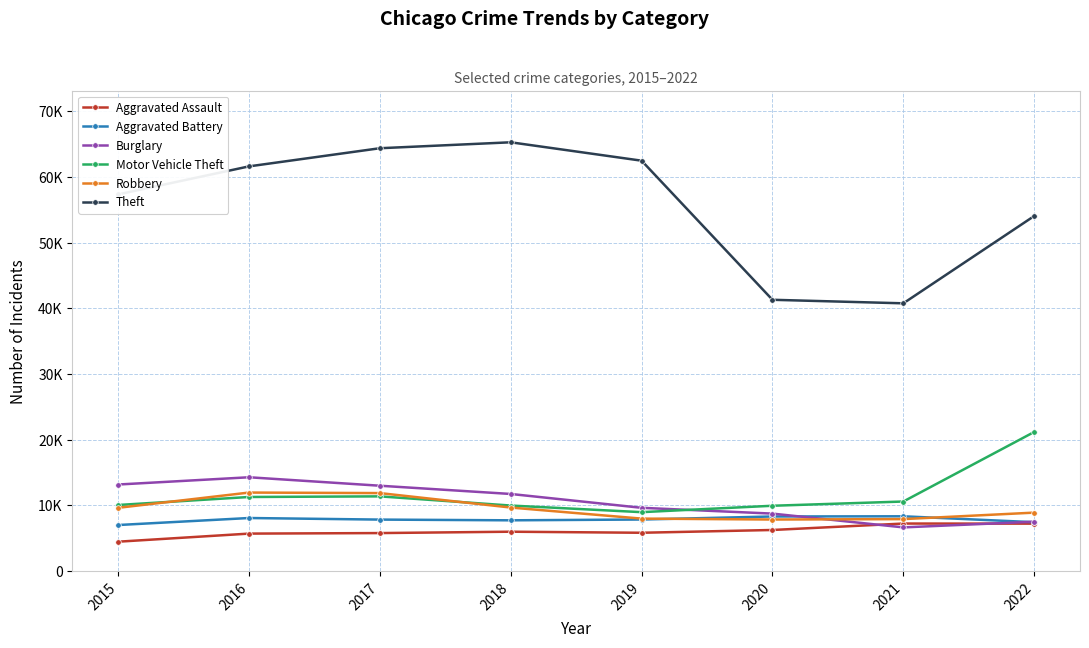

Does the chart have visible grid lines?

Yes